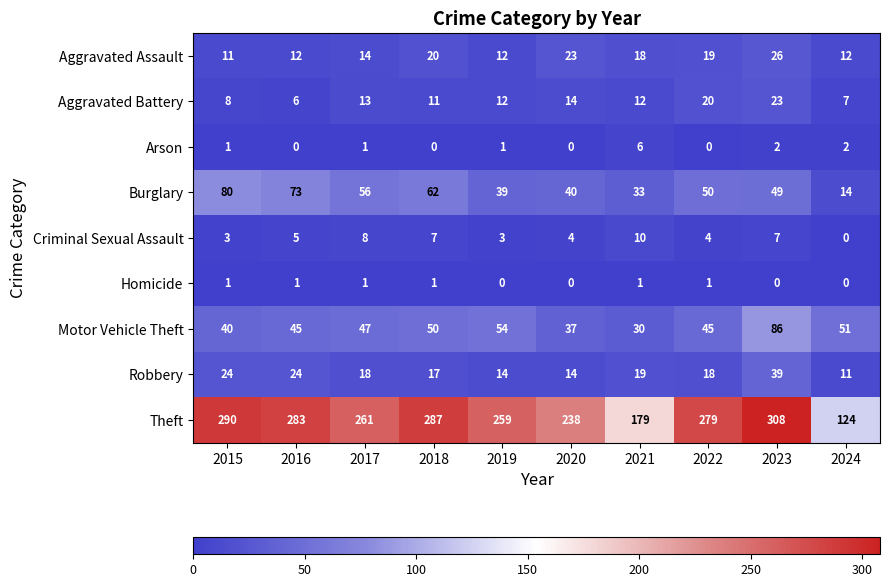

Rank the series at 2016 from highest to lowest value.

Theft, Burglary, Motor Vehicle Theft, Robbery, Aggravated Assault, Aggravated Battery, Criminal Sexual Assault, Homicide, Arson